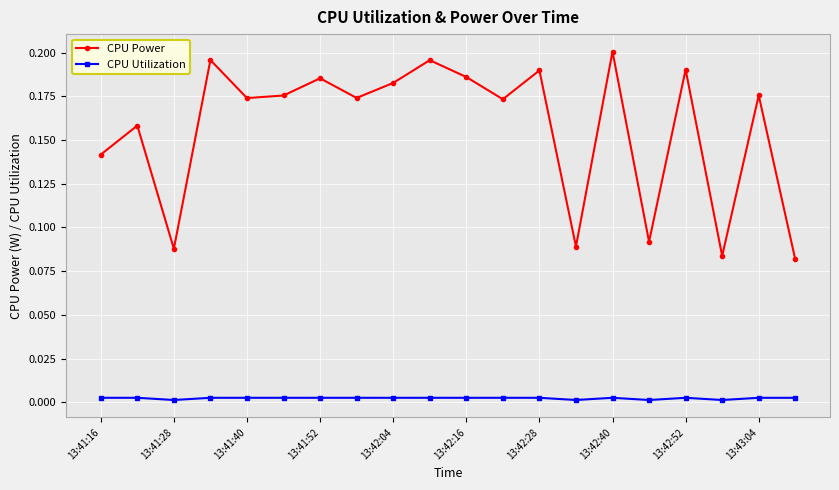

Which series has the largest total across all categories?

CPU Power